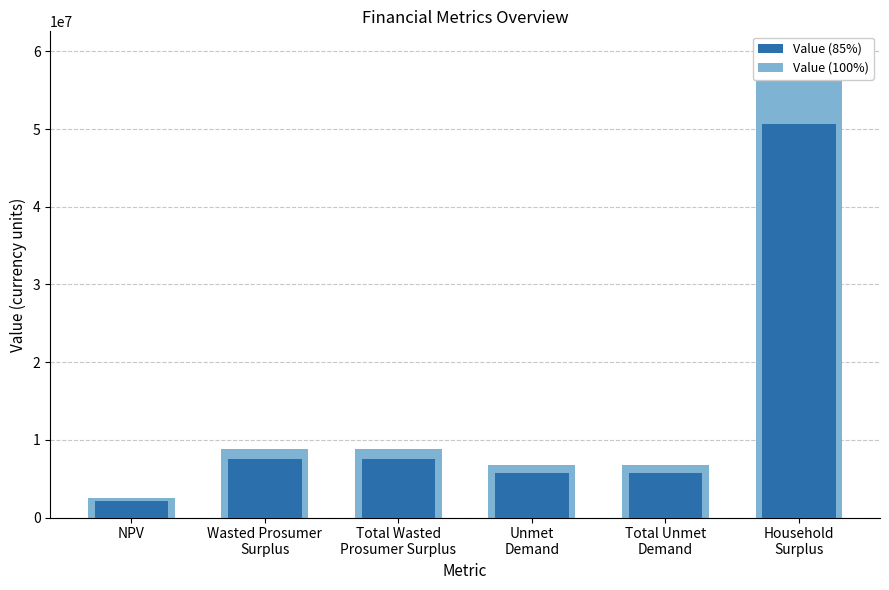

Is it true that the value at Total Wasted
Prosumer Surplus is 7507900.6?

True